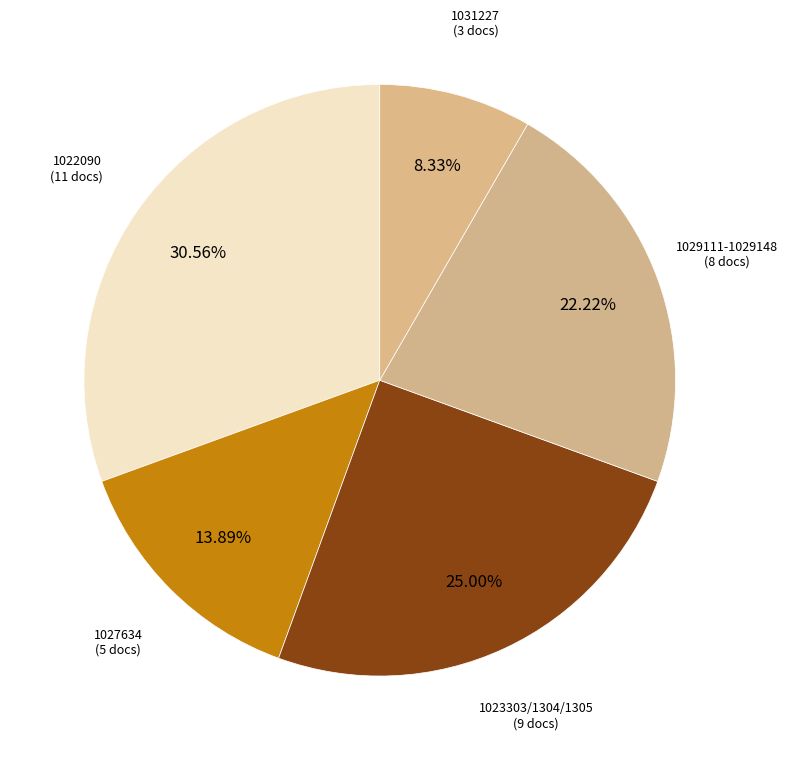

Count the number of slices in the pie.

5